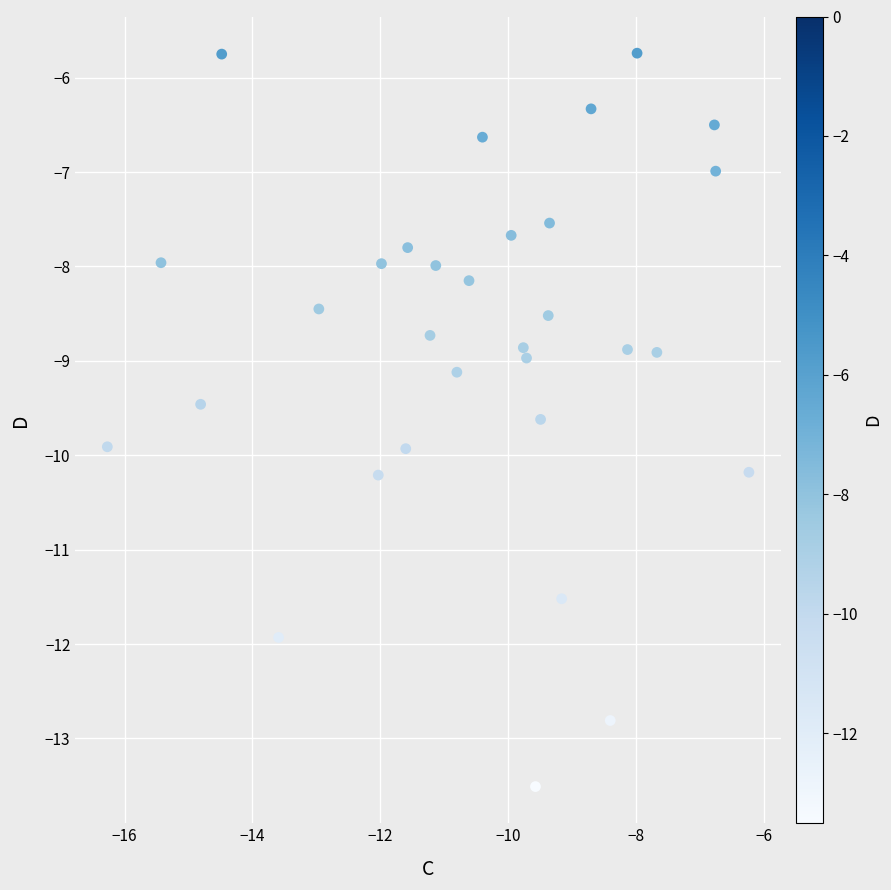

What is the range of Y values (max minus min)?

7.8